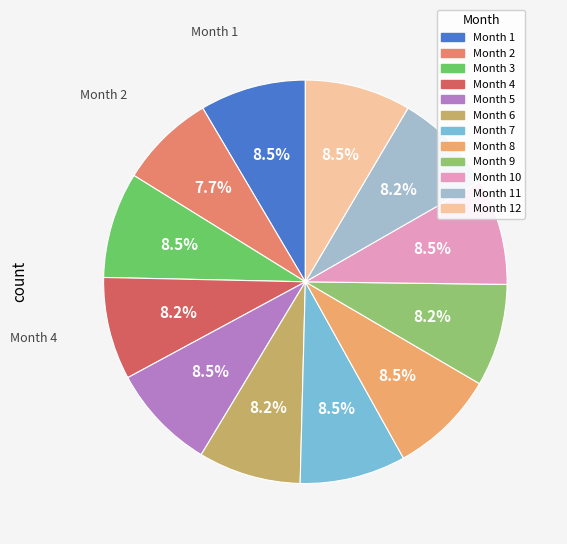

To the nearest percent, what is the difference between the largest and smallest slice percentages?

1%